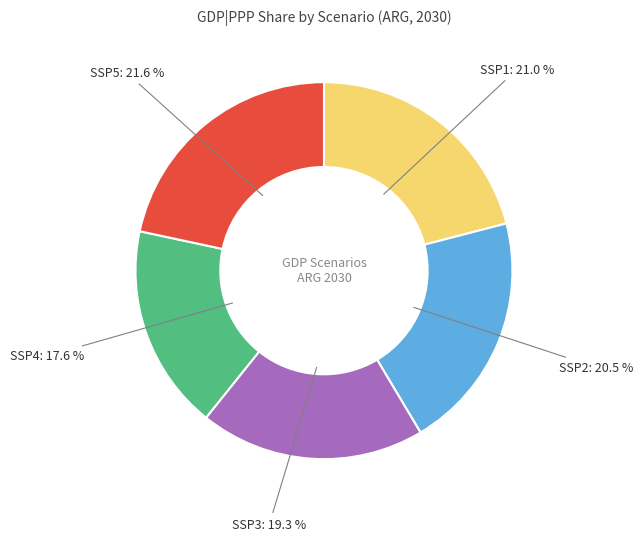

What is the smallest slice in the pie chart?

SSP4